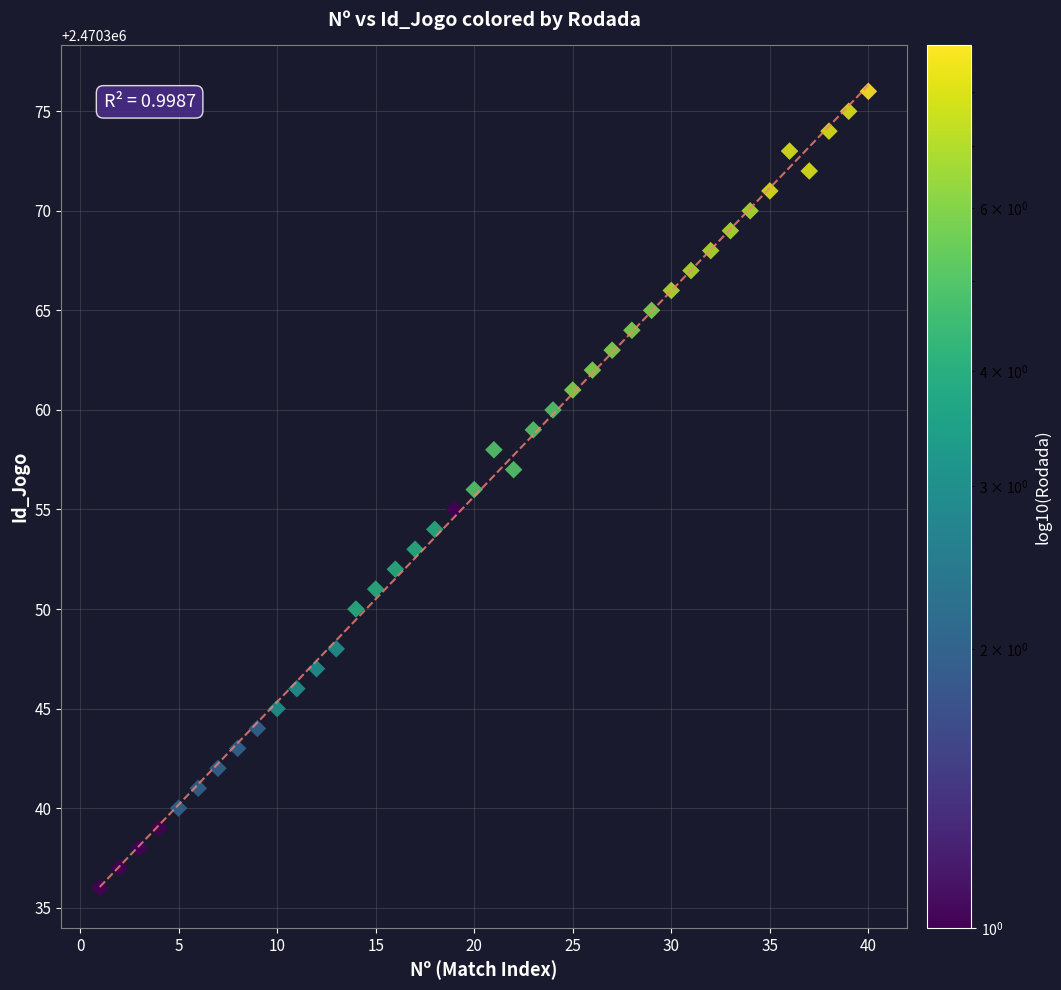

What is the range of X values (max minus min)?

39